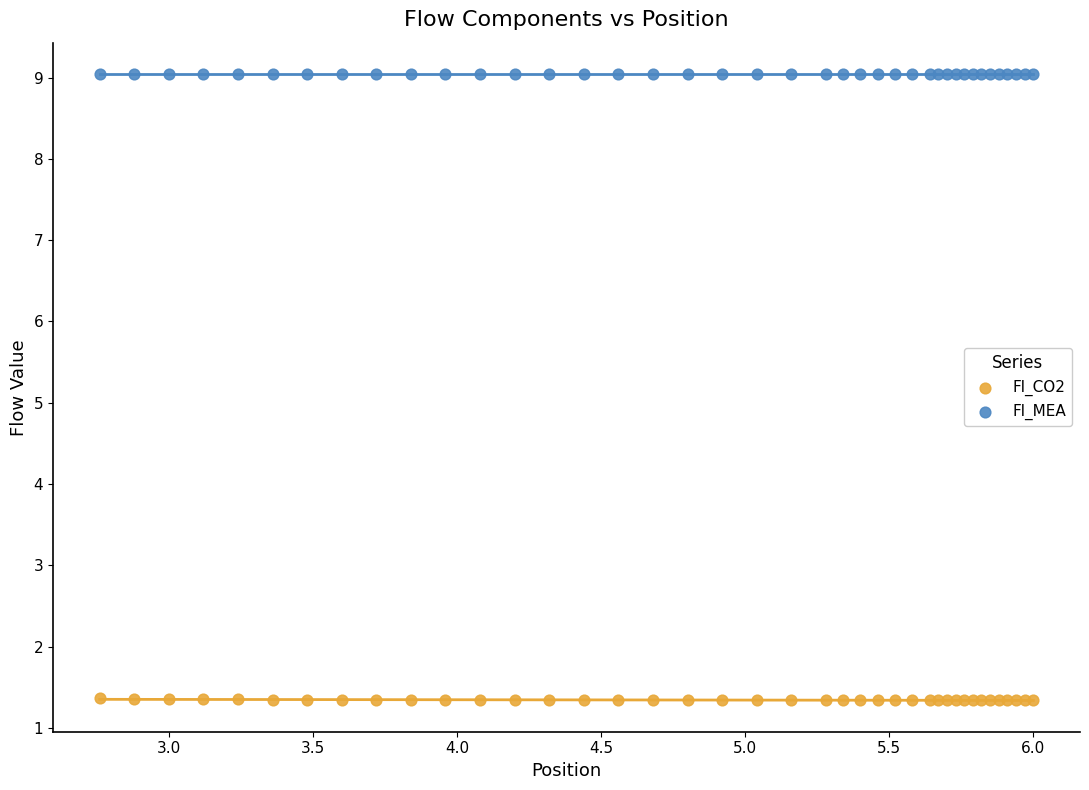

Which series contains the lowest Y value?

Fl_CO2